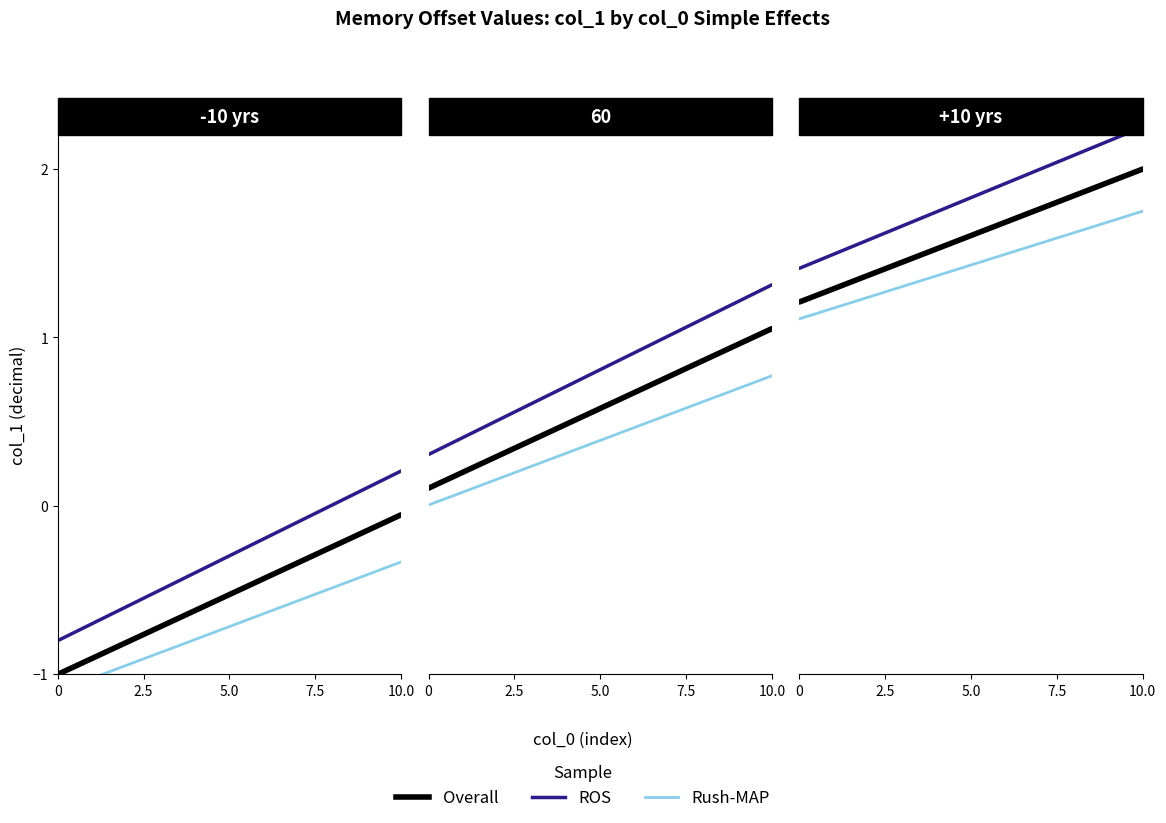

Which series changed the most between 10.0 and 5?

ROS